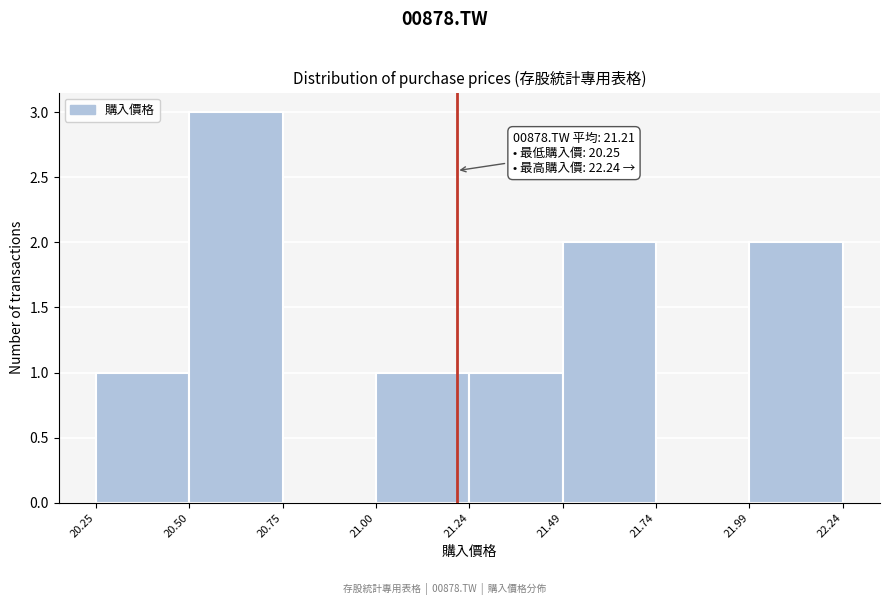

Which range on the x-axis has the tallest bar?

20.50 to 20.75